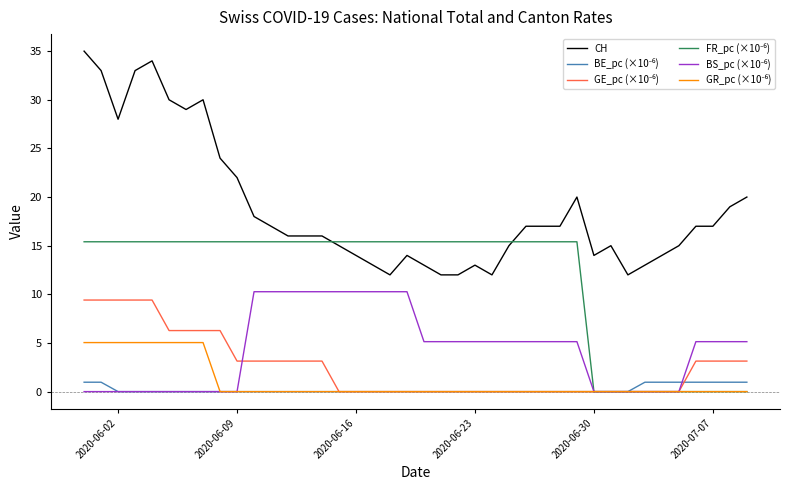

What is the maximum value for CH?

35.0